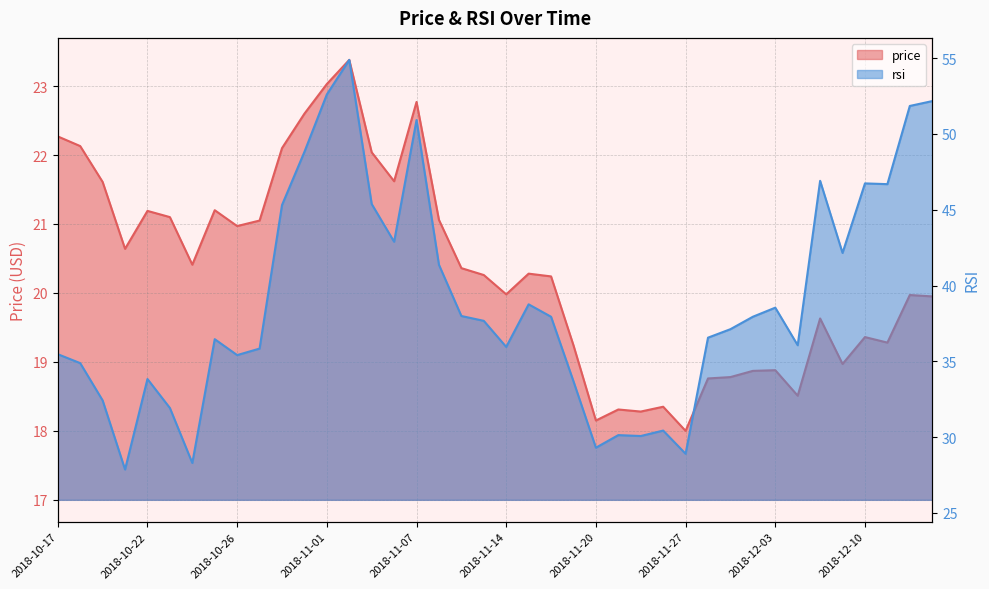

Where is rsi nearest to the value 41?

2018-11-09